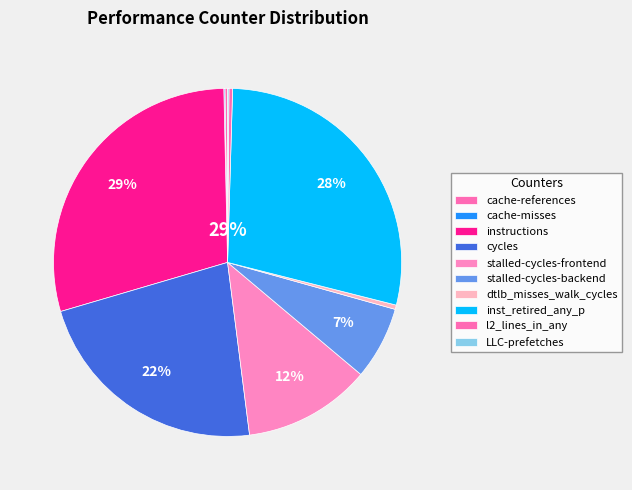

What is the ratio of the value at inst_retired_any_p to the value at LLC-prefetches?

228.2